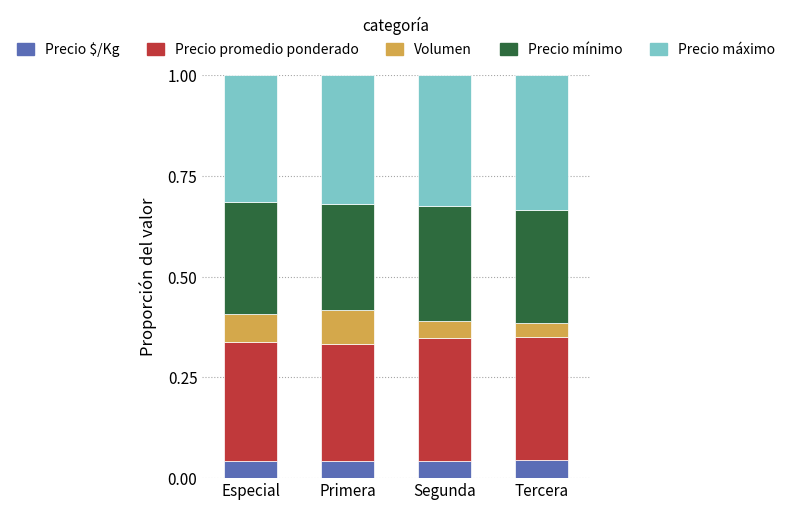

What is the total value across all series at Especial?

1.0